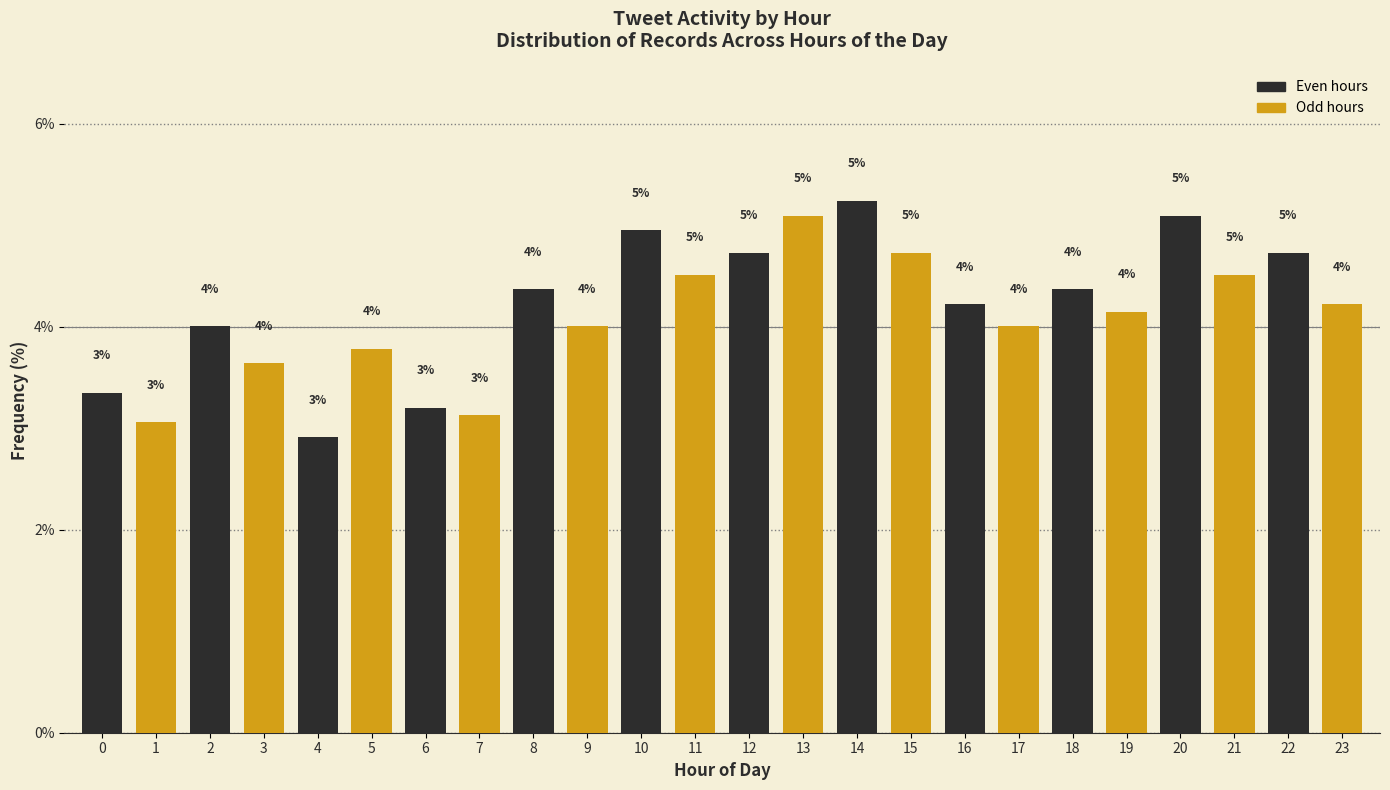

Which category has the lowest value across all series?

4